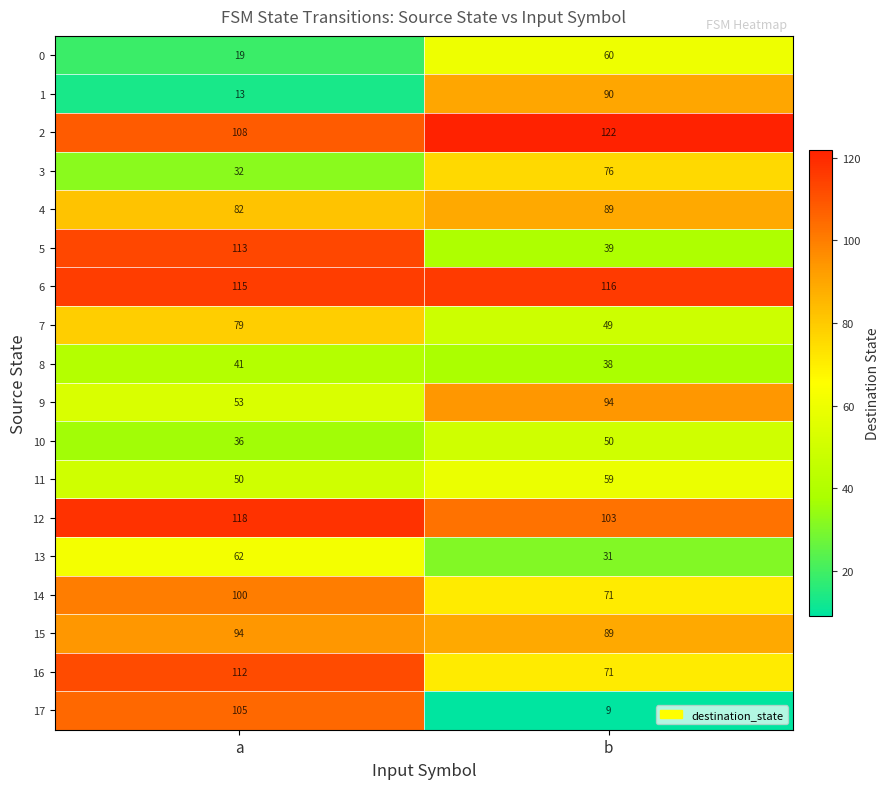

Which series has the largest total across all categories?

6